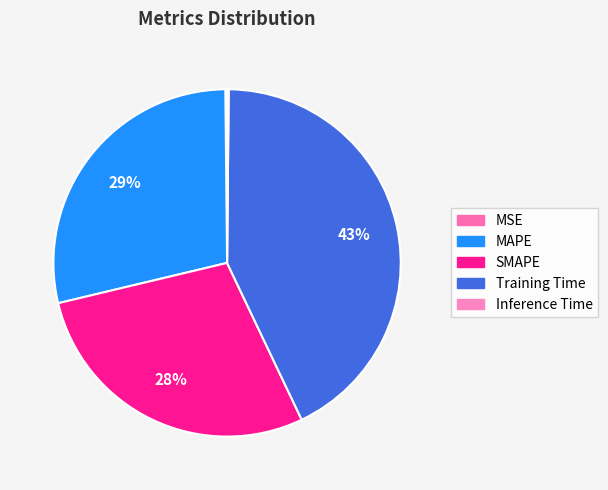

Does Inference Time represent more than half of the total?

No